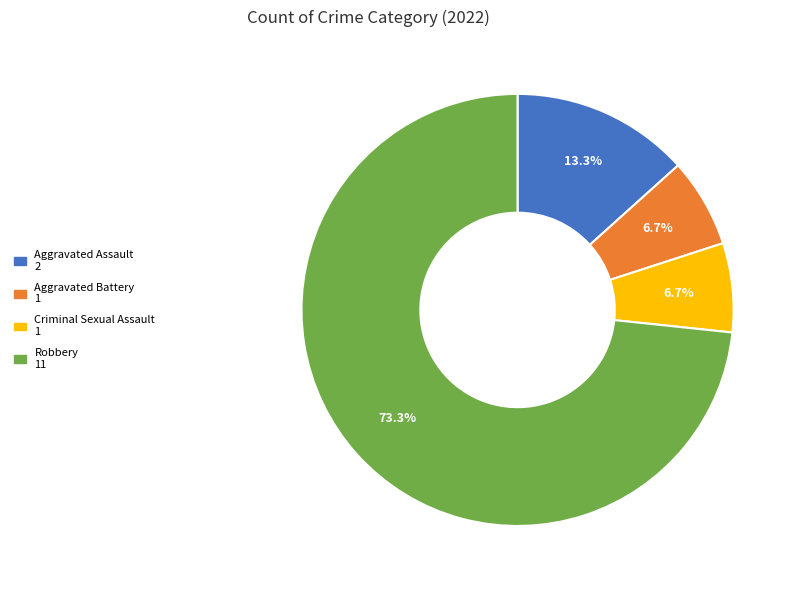

Which slice is the largest?

Robbery